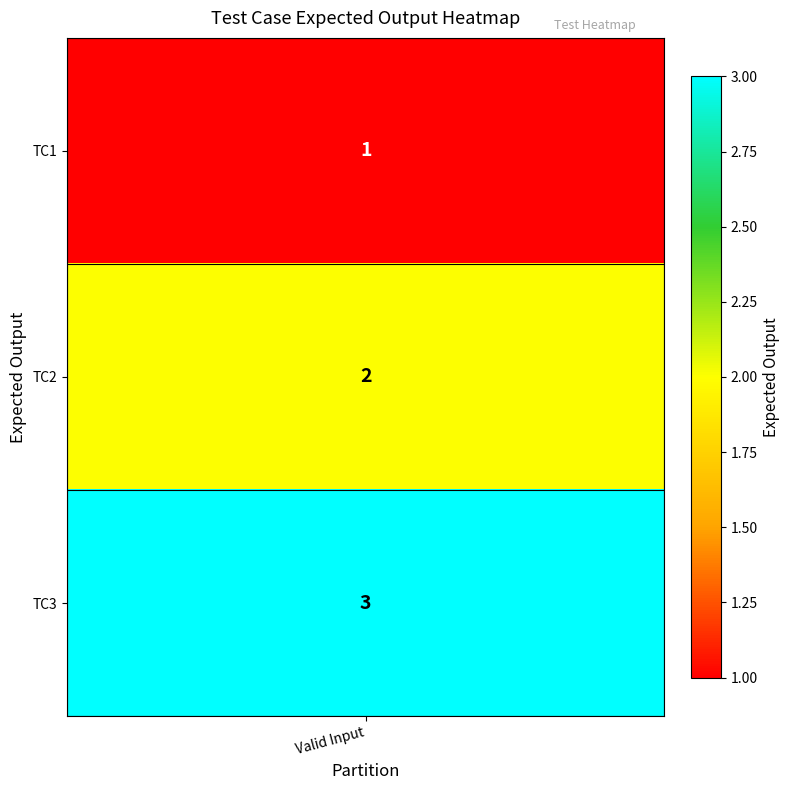

Is it true that the value at 3 is 3?

True